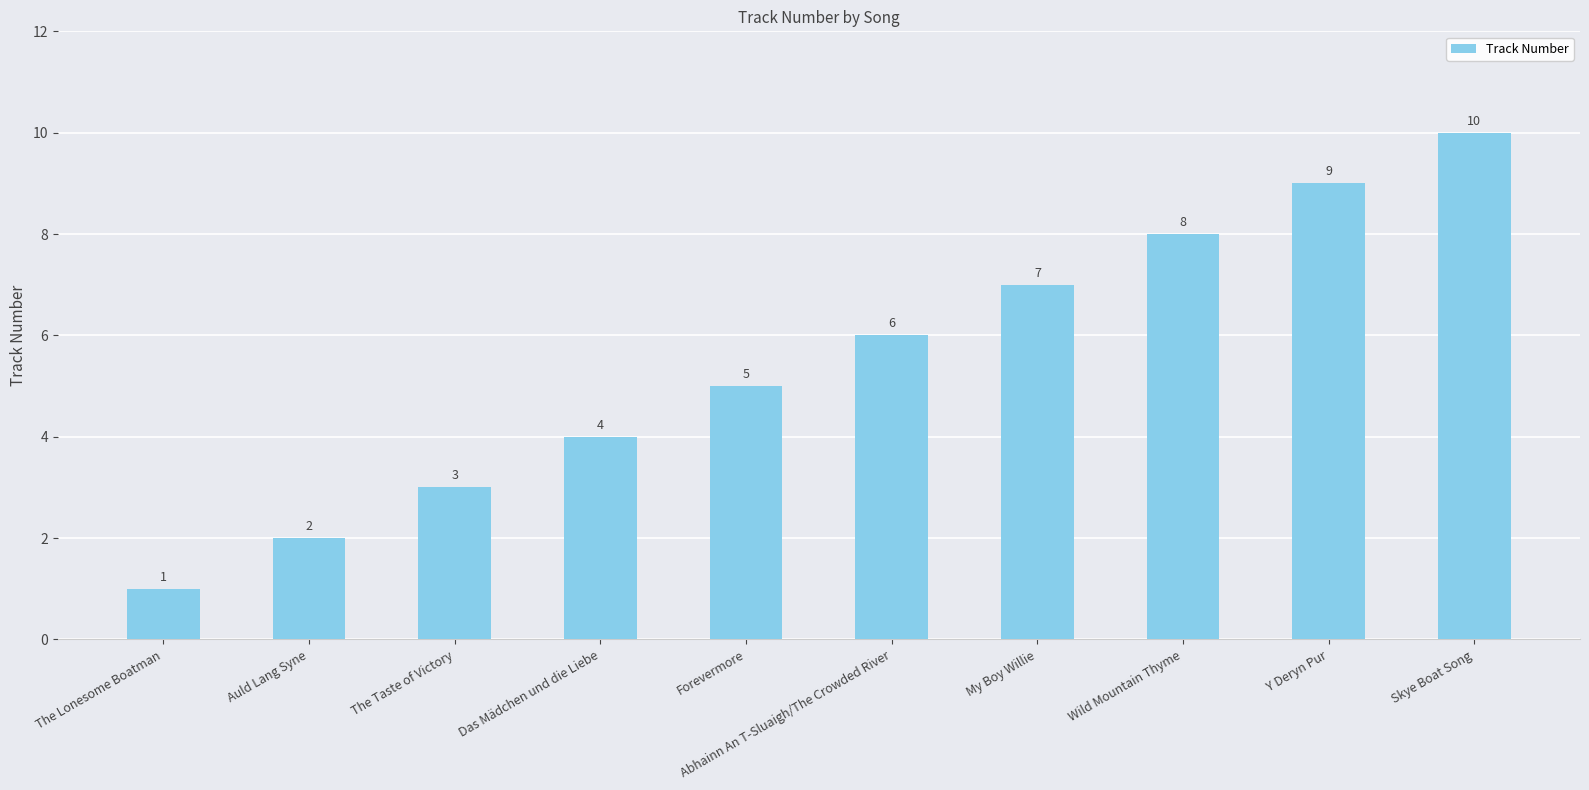

What position from the right is Abhainn An T-Sluaigh/The Crowded River?

5